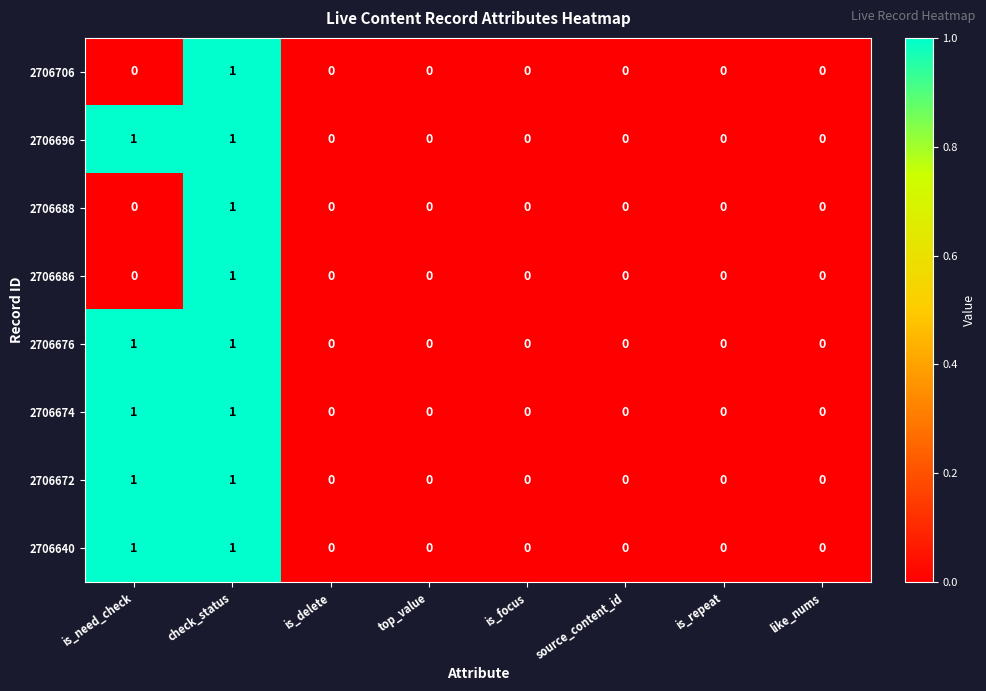

What is the total value across all series at is_need_check?

5